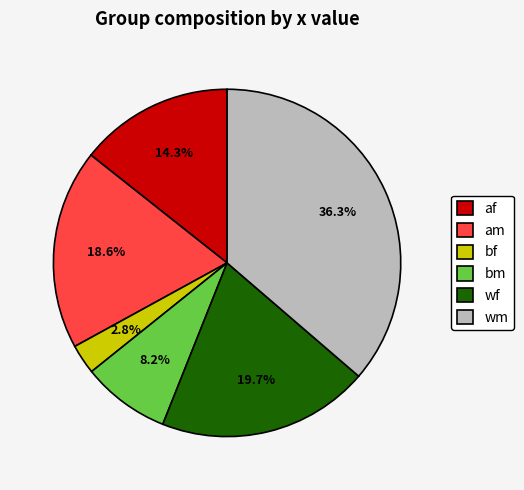

Is the sum of af and wf greater than half?

No